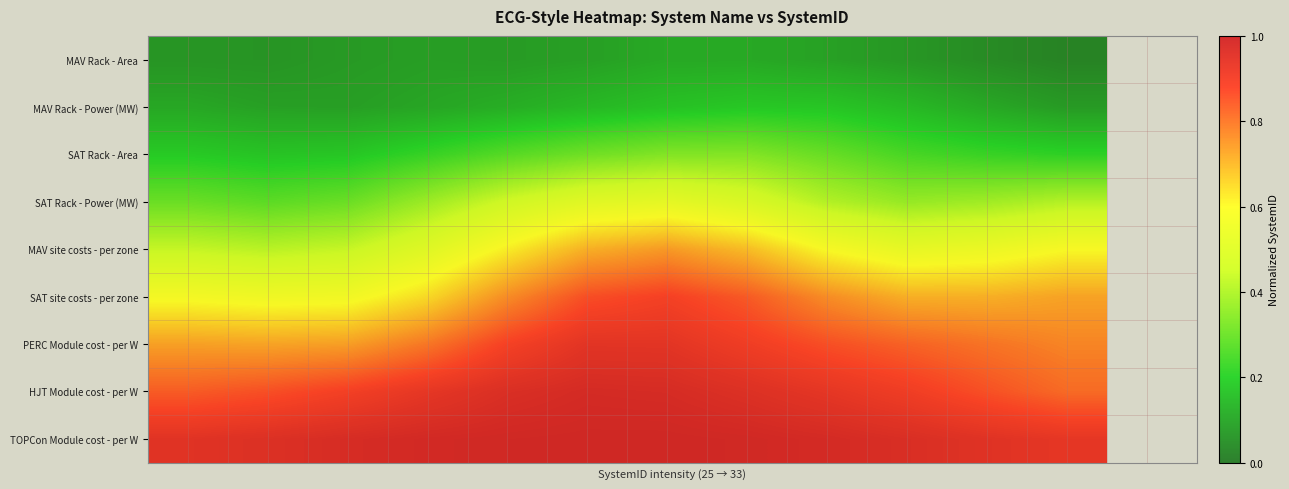

Which series has the largest total across all categories?

TOPCon Module cost - per W